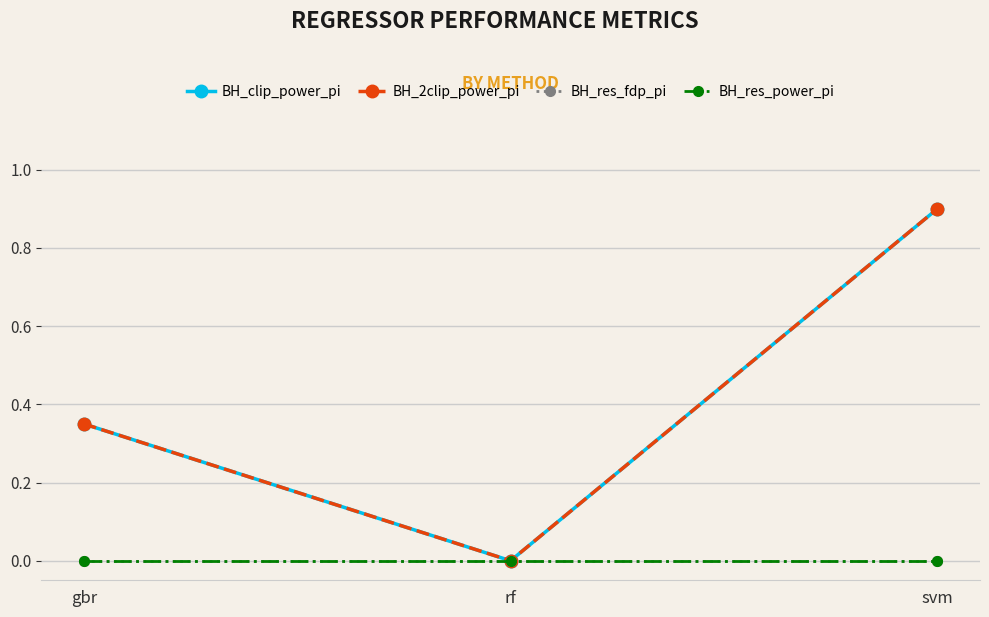

True or false: BH_res_fdp_pi has a value of 0.0 at rf.

True